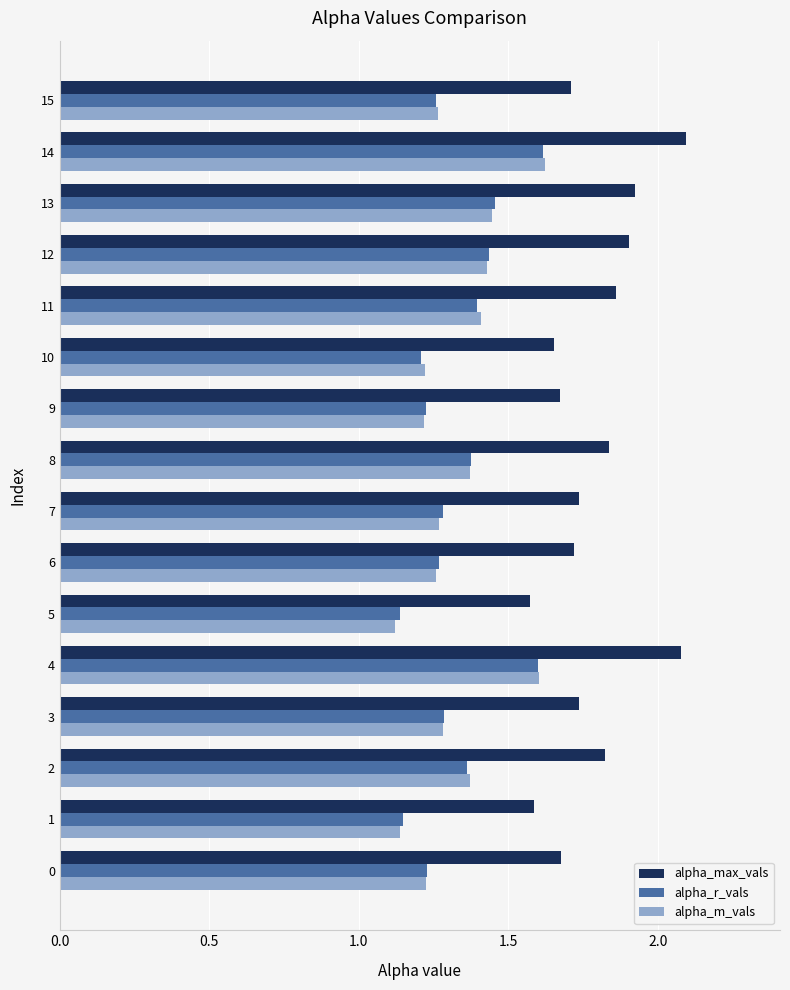

Is it true that alpha_m_vals equals 0.4 at 15?

False